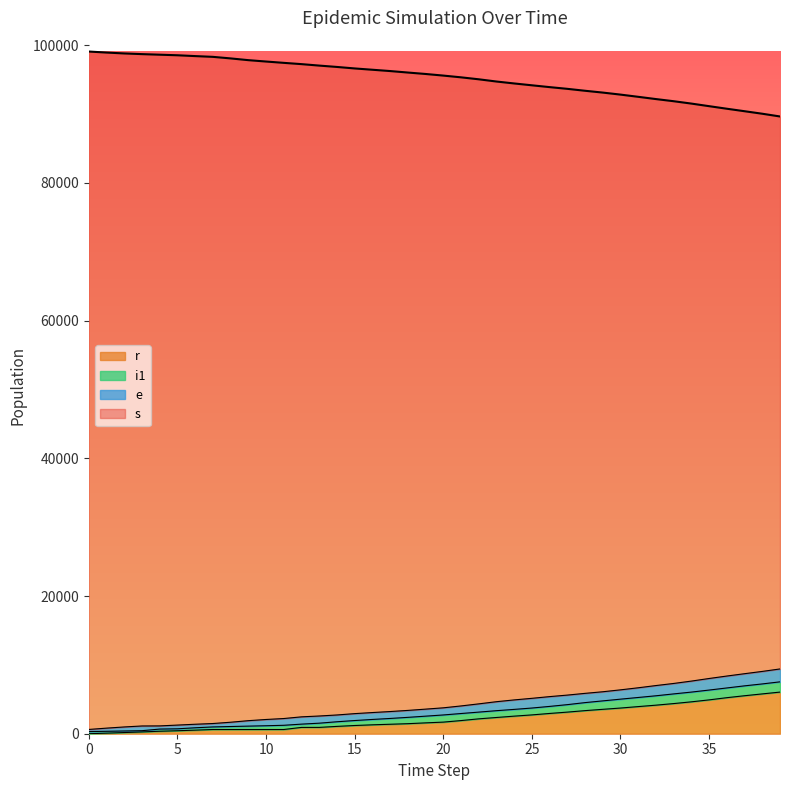

Does the chart display data point markers on the line(s)?

No